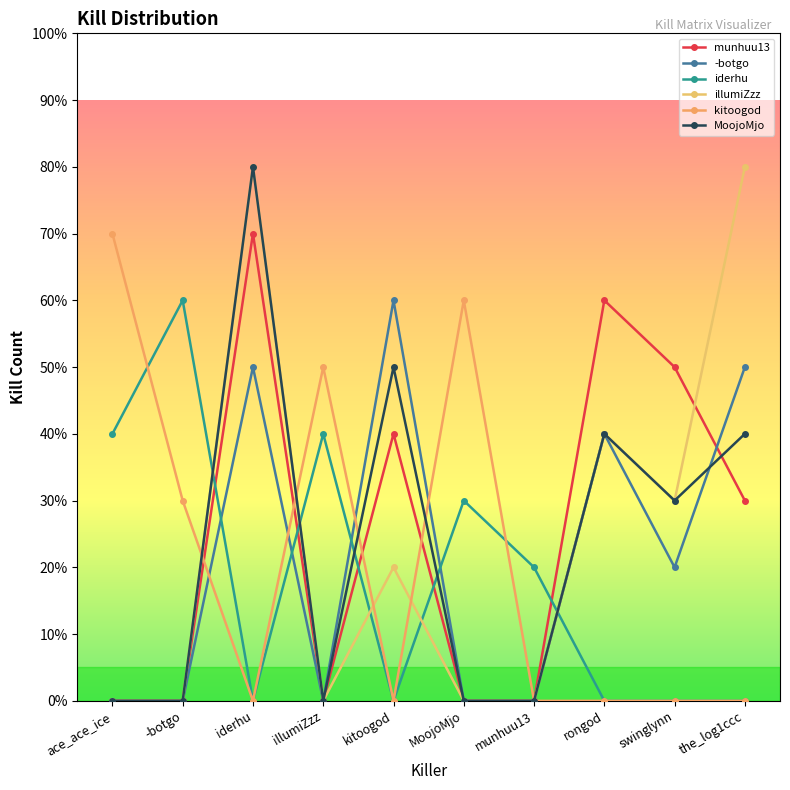

Does the chart have visible grid lines?

No